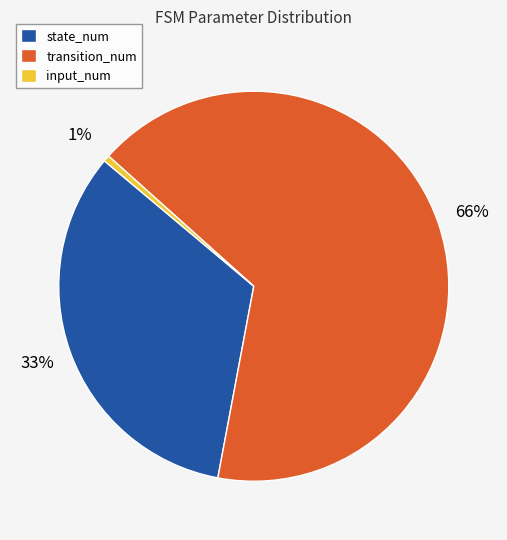

Count the number of slices in the pie.

3